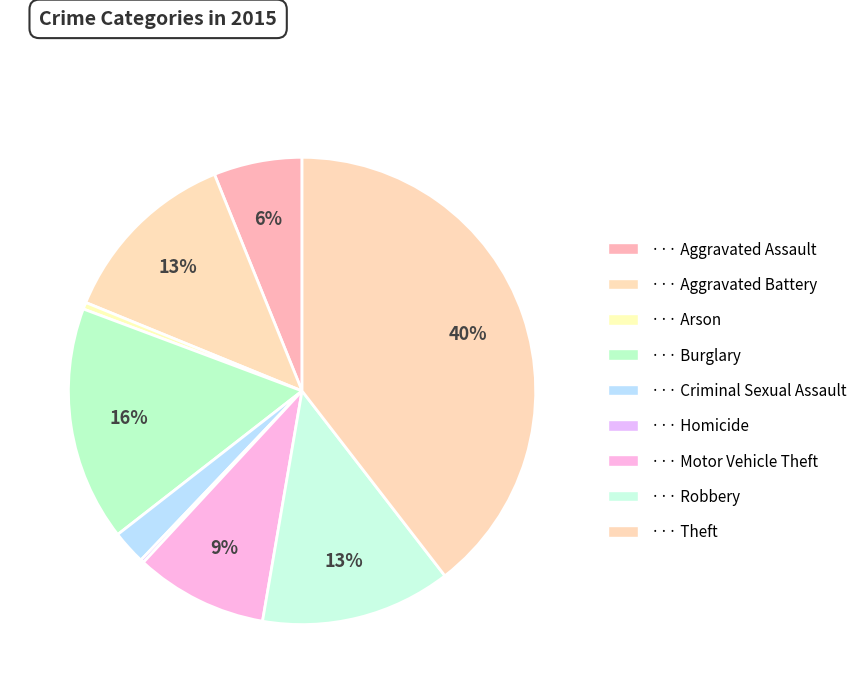

Which category has the biggest portion of the pie?

Theft